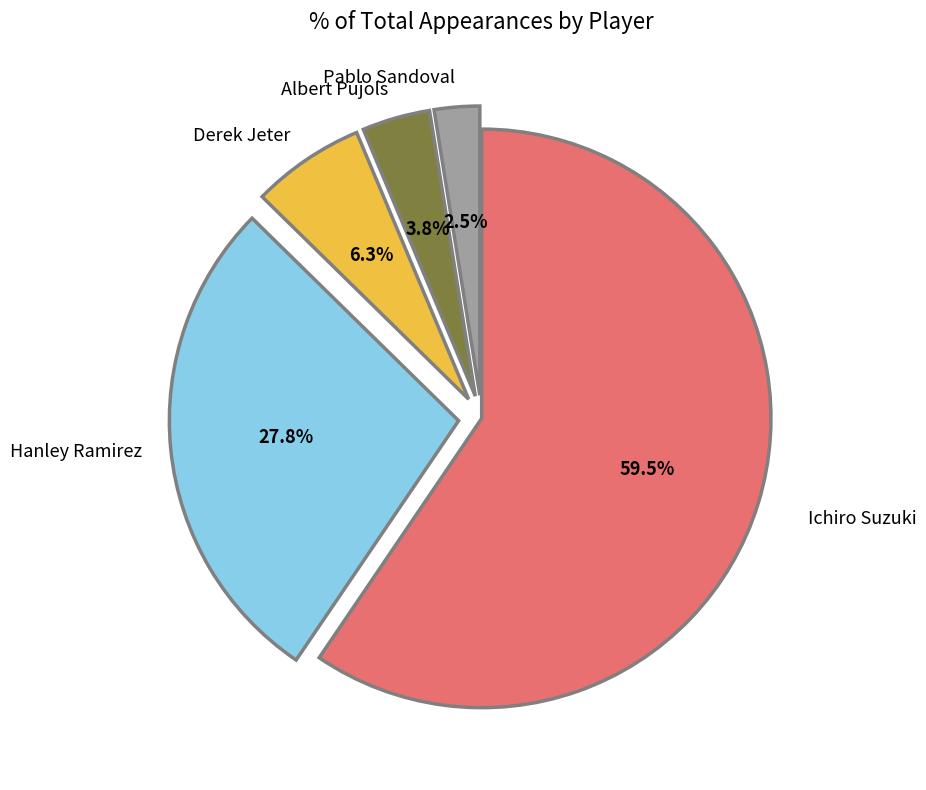

To the nearest percent, what is the difference between the largest and smallest slice percentages?

57%